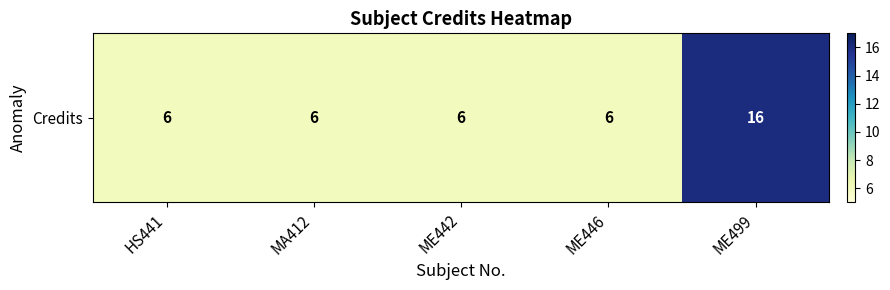

Reading right to left, list all the values displayed in this chart.

16	6	6	6	6